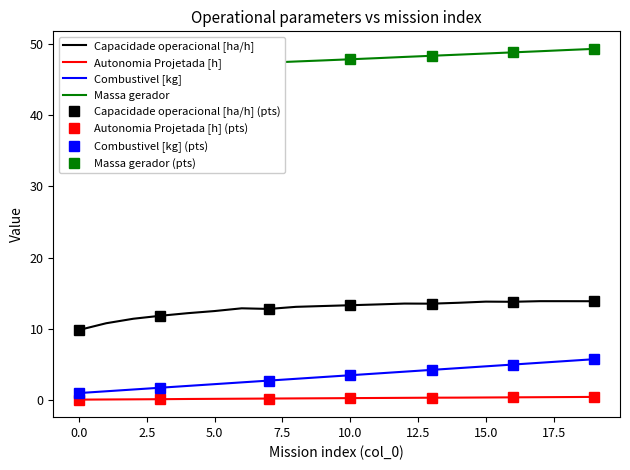

How many lines are shown in the chart?

4